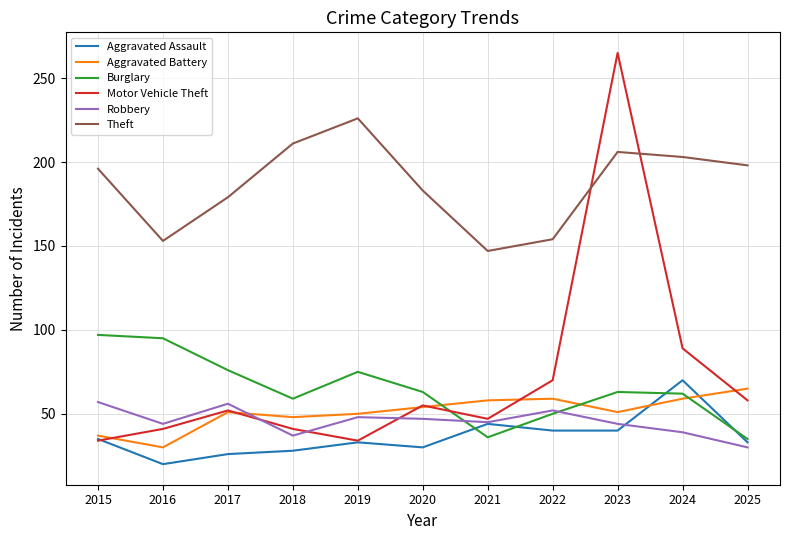

Where do Motor Vehicle Theft and Theft first cross each other?

2022 and 2023